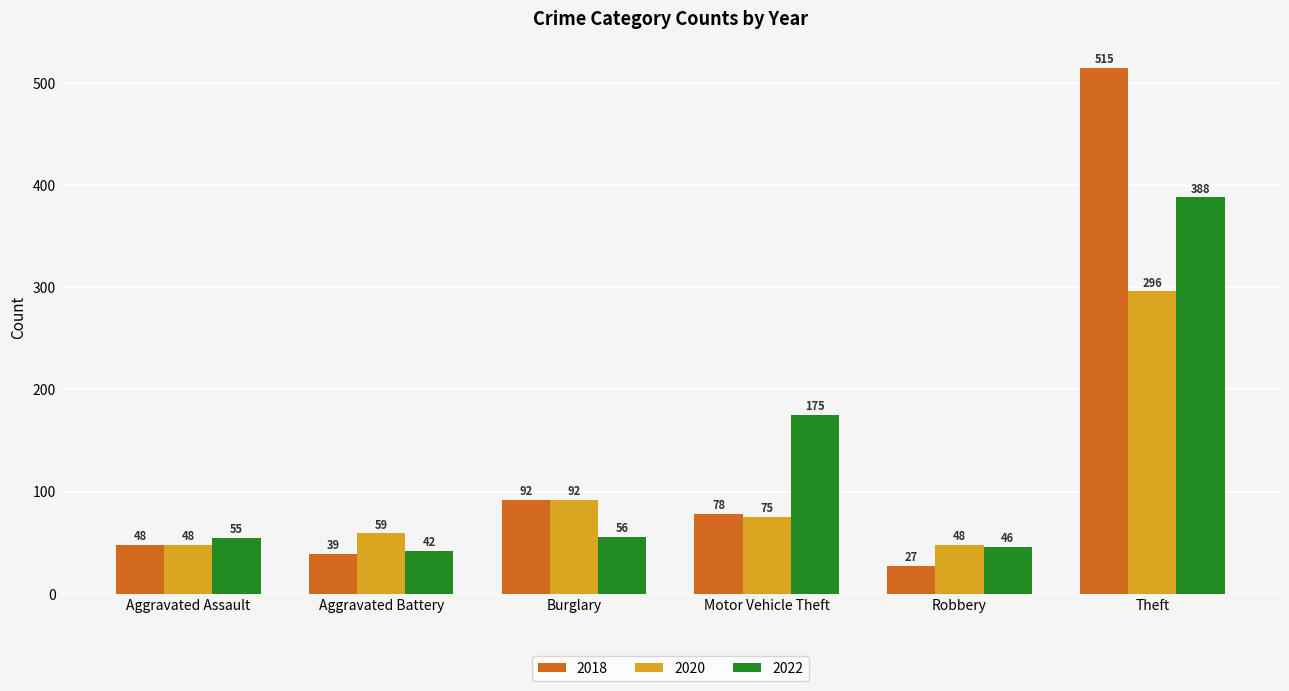

Rank the categories by 2022 value from lowest to highest.

Aggravated Battery, Robbery, Aggravated Assault, Burglary, Motor Vehicle Theft, Theft